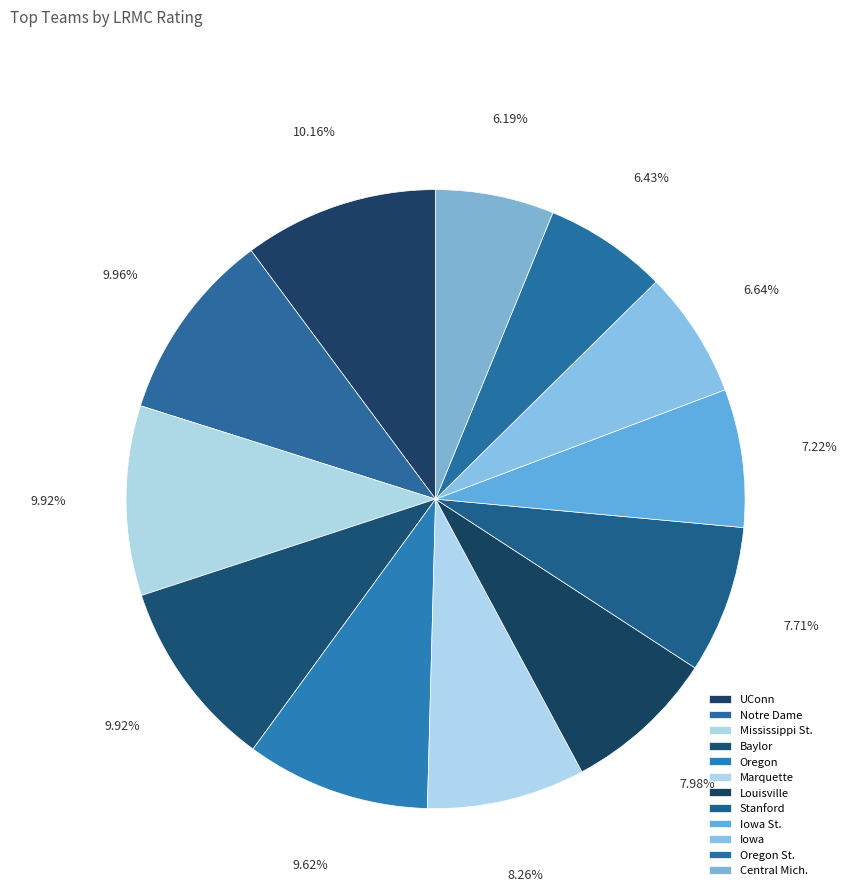

What is the total percentage of Central Mich. and Oregon?

15.8%